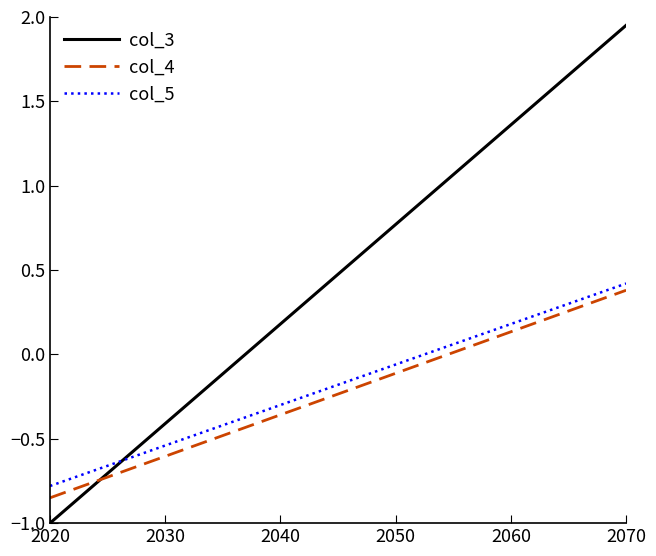

Which series has the largest range (max minus min)?

col_3